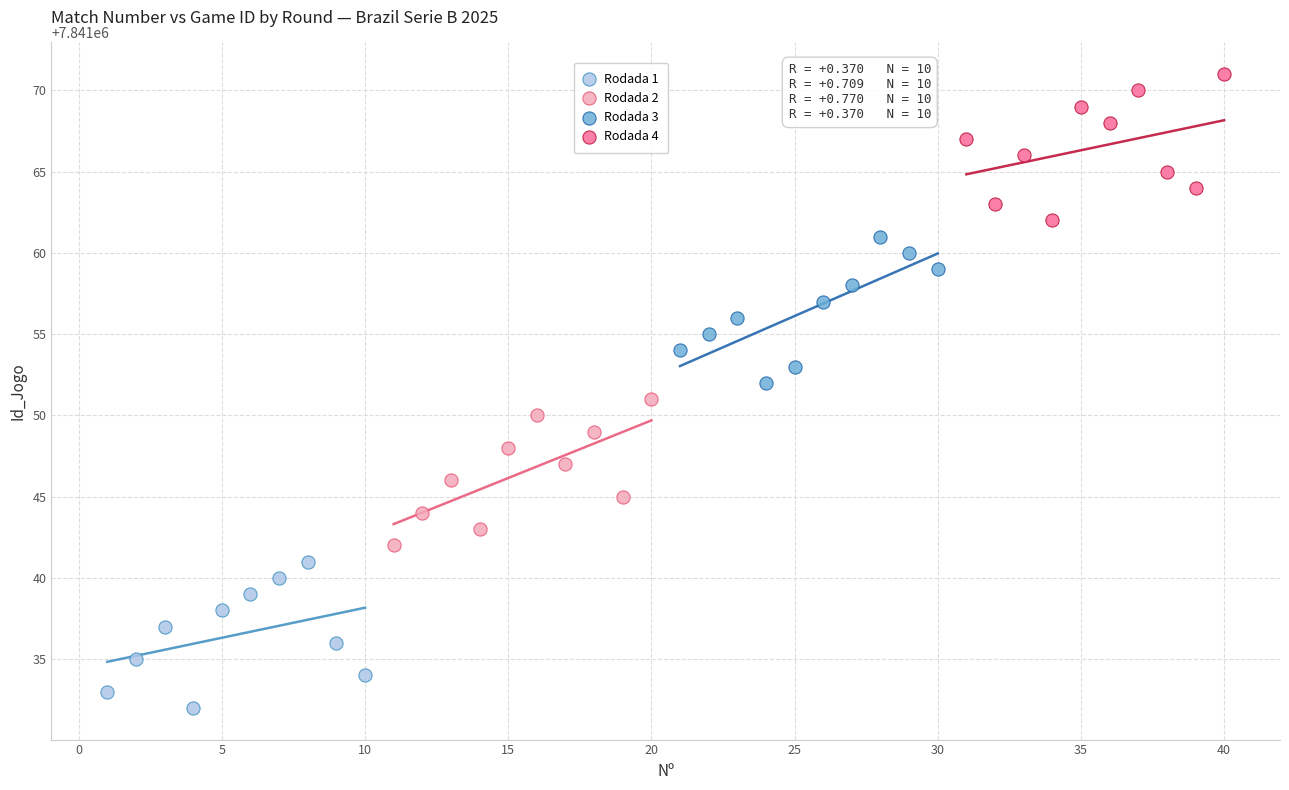

What are all the series names shown in the legend?

Rodada 1, Rodada 2, Rodada 3, Rodada 4